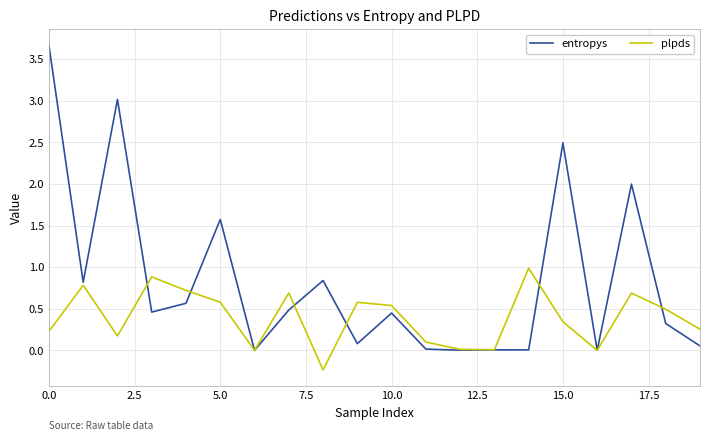

Which series has the largest total across all categories?

entropys